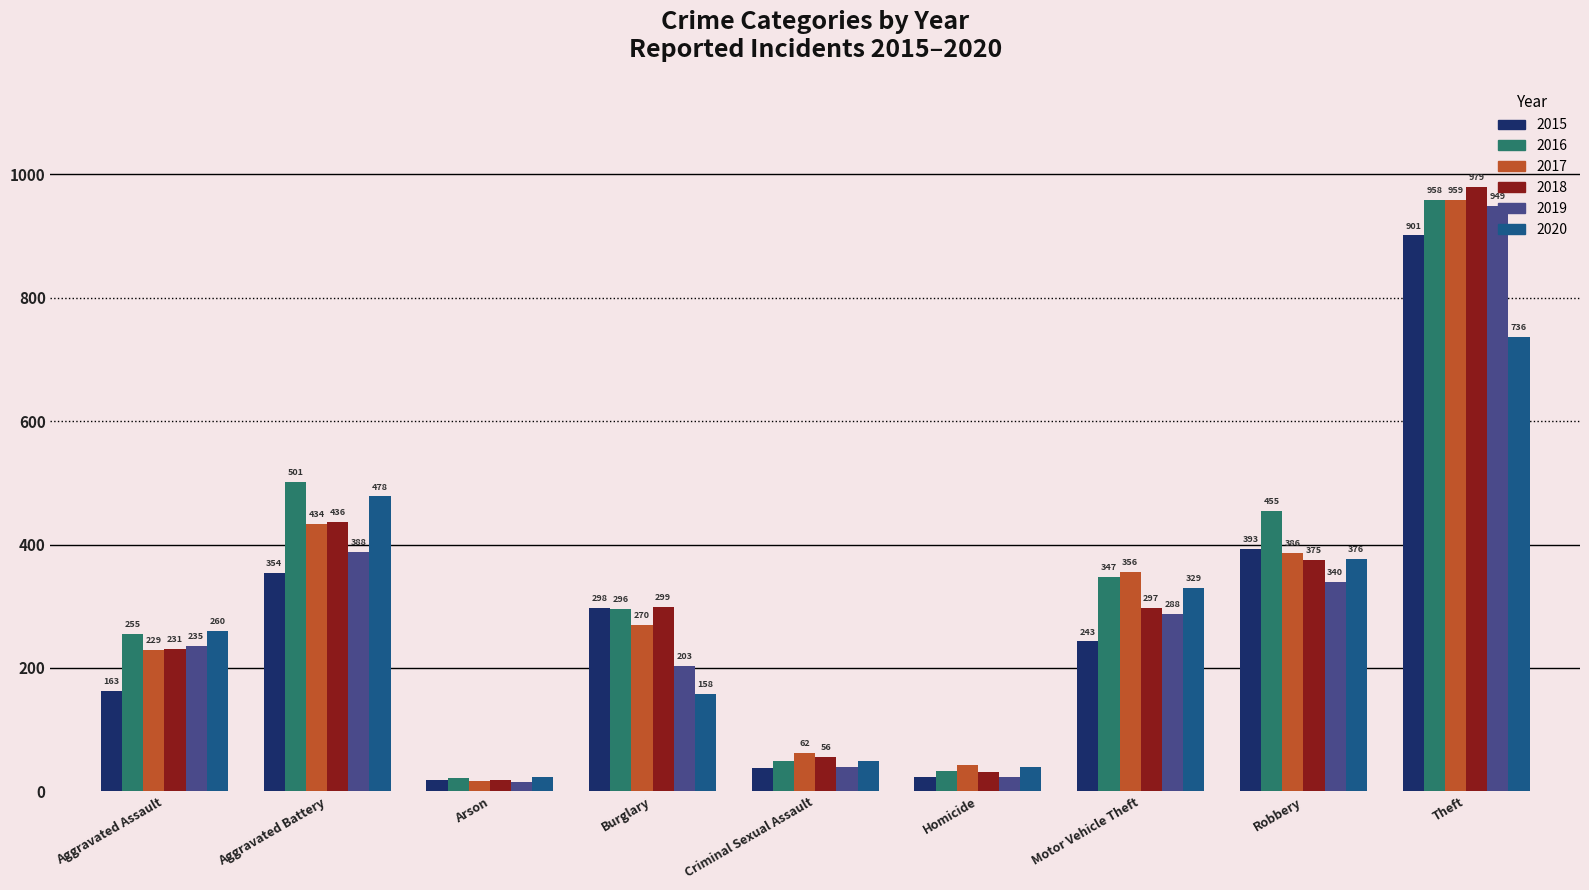

Is it true that 2017 equals 959 at Theft?

True